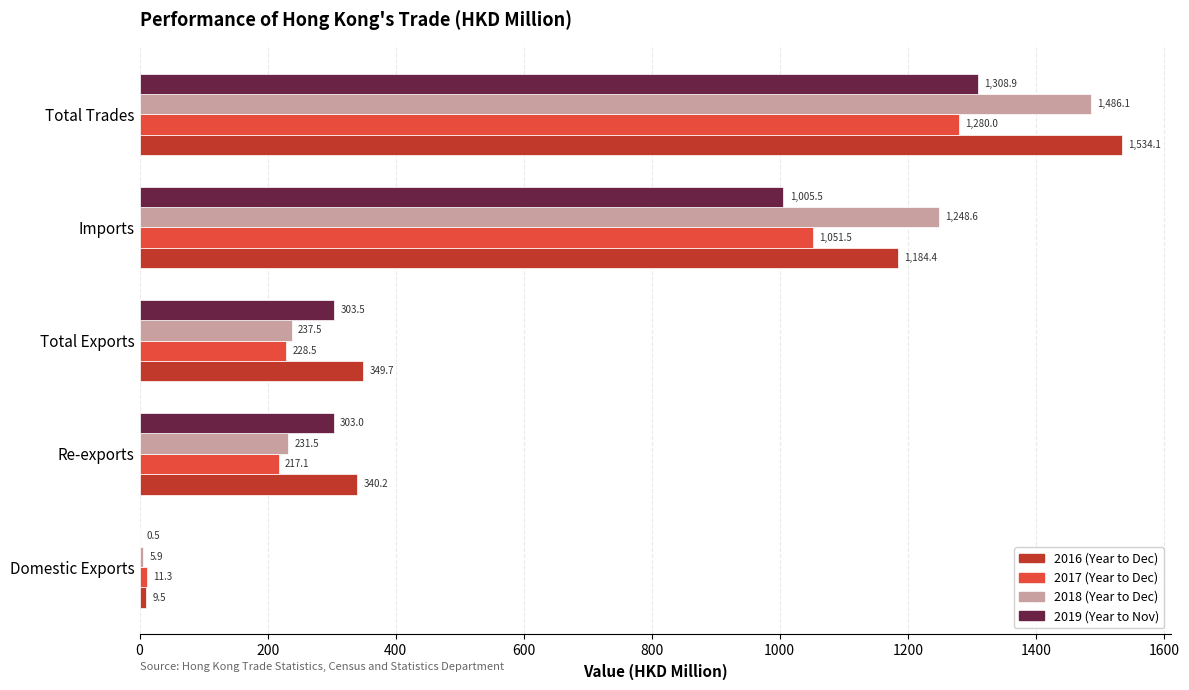

What is the maximum value shown in the chart?

1534.1